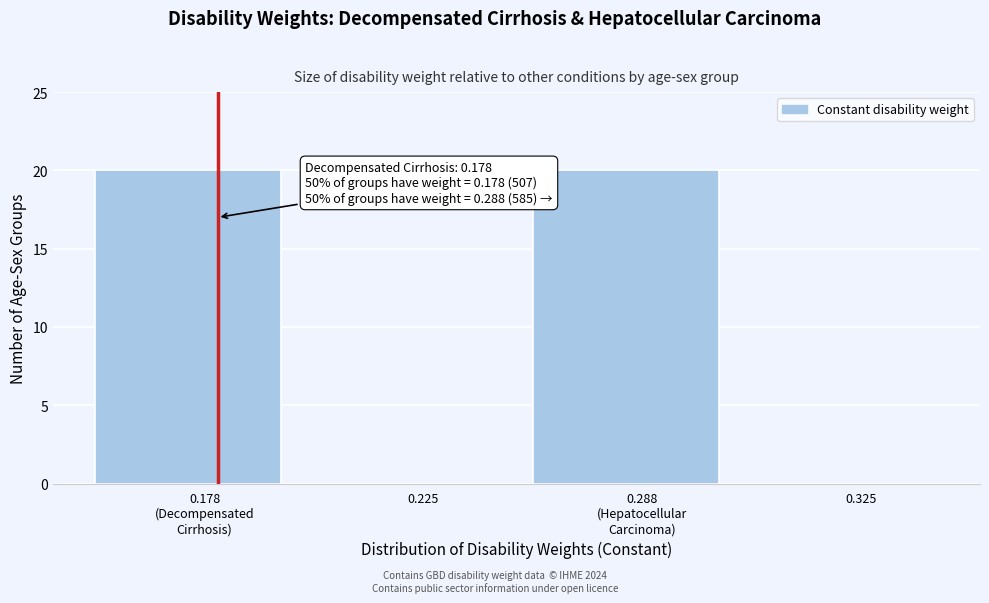

What is the sum of all values?

40